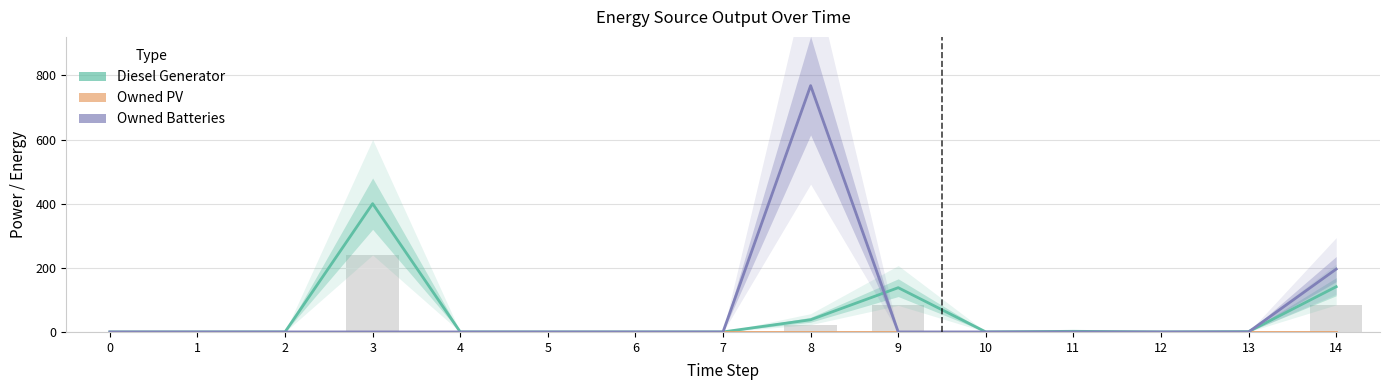

Rank the series by their maximum value, from highest to lowest.

Owned Batteries, Diesel Generator, Owned PV